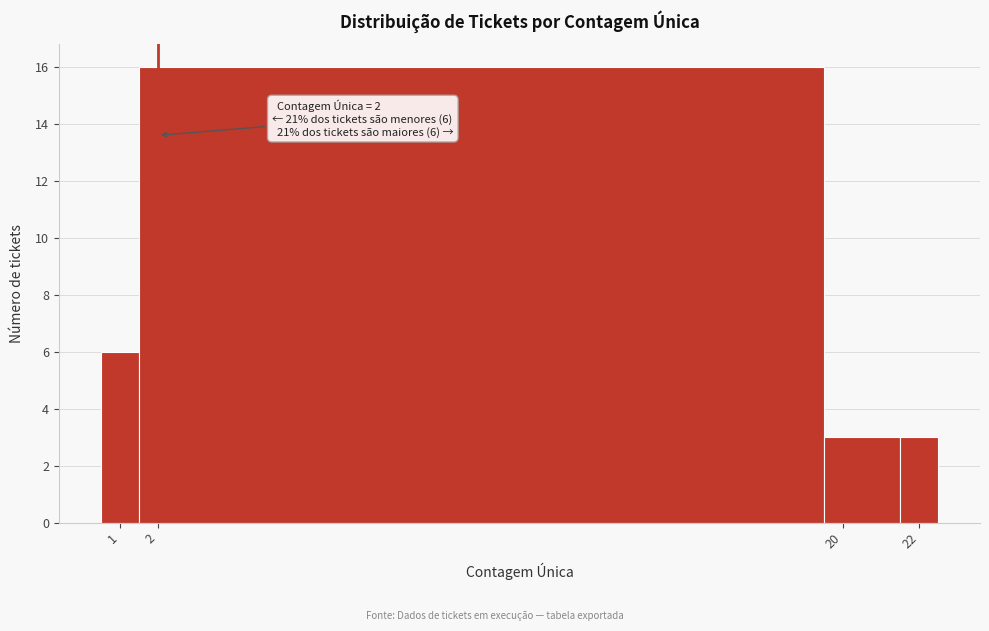

Over which range of the x-axis is the bar tallest?

1.5 to 19.5